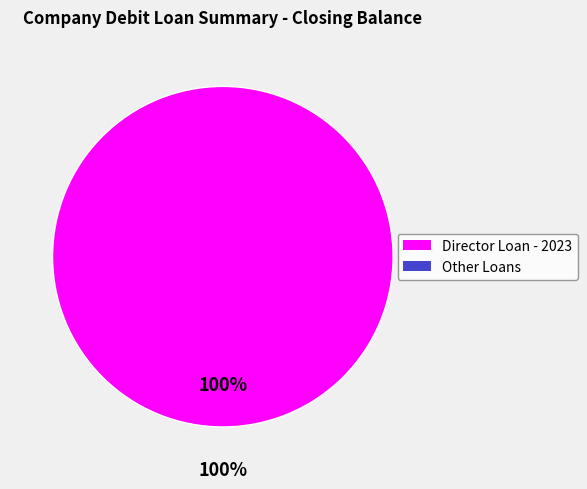

Do Other Loans and Director Loan - 2023 together represent more than half of the pie?

Yes